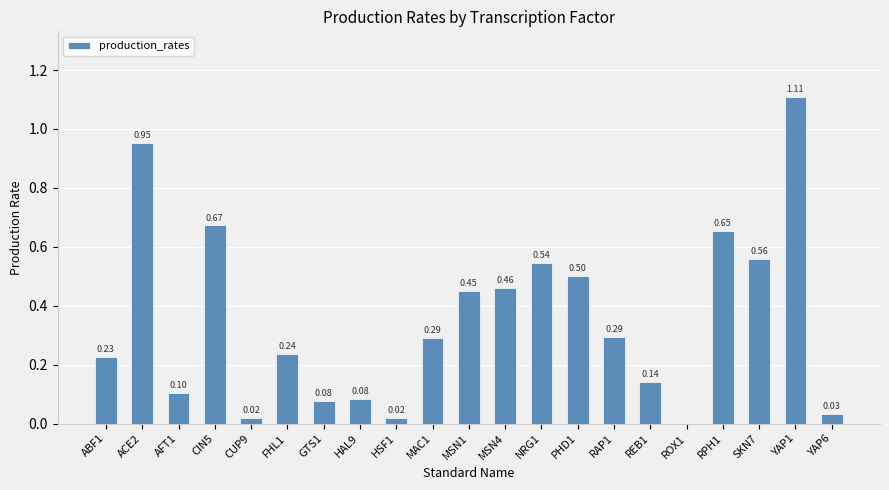

Which has a higher value, ACE2 or GTS1?

ACE2